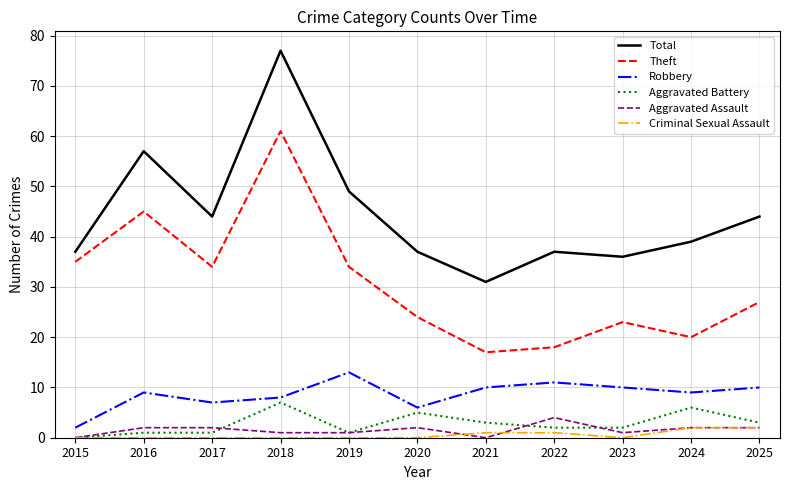

Read the Theft value at 2015.

35